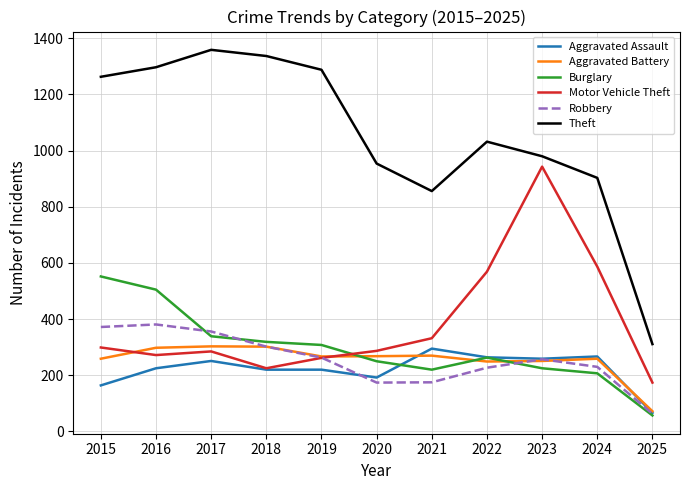

Which series has the largest range (max minus min)?

Theft